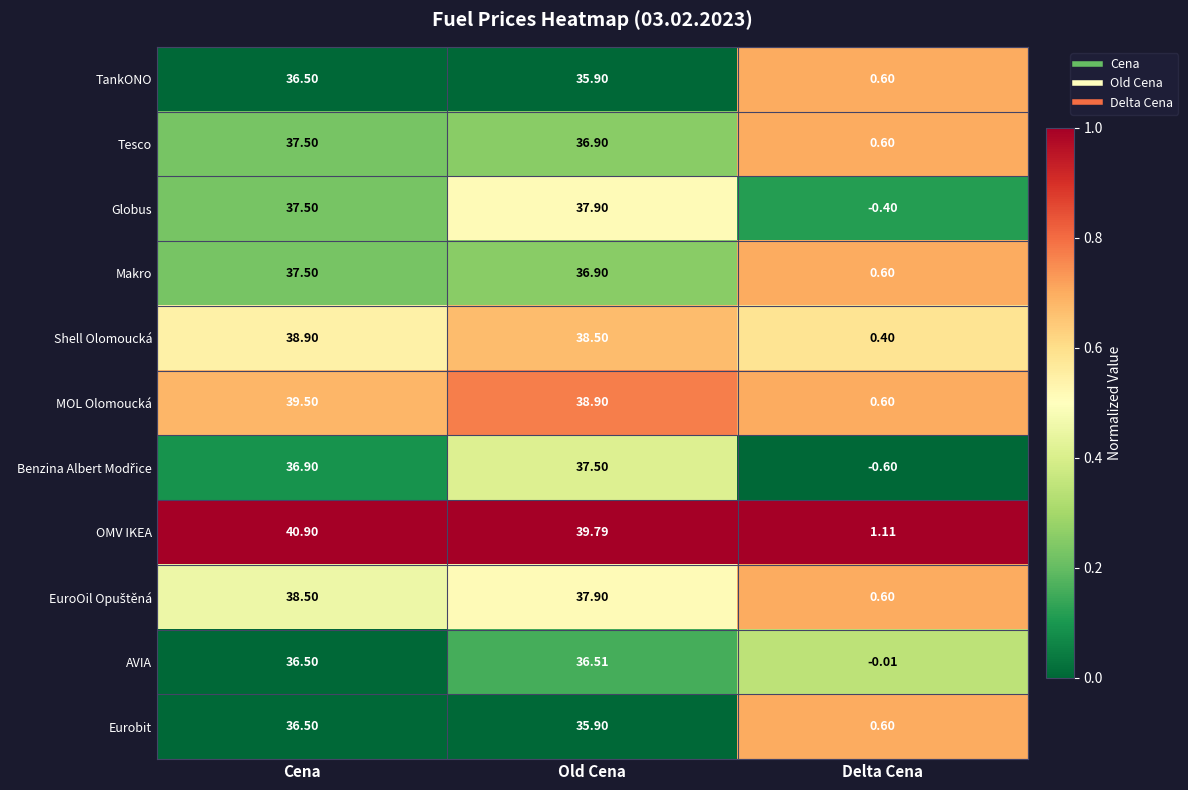

At which label is Shell Olomoucká closest to 19?

Delta Cena